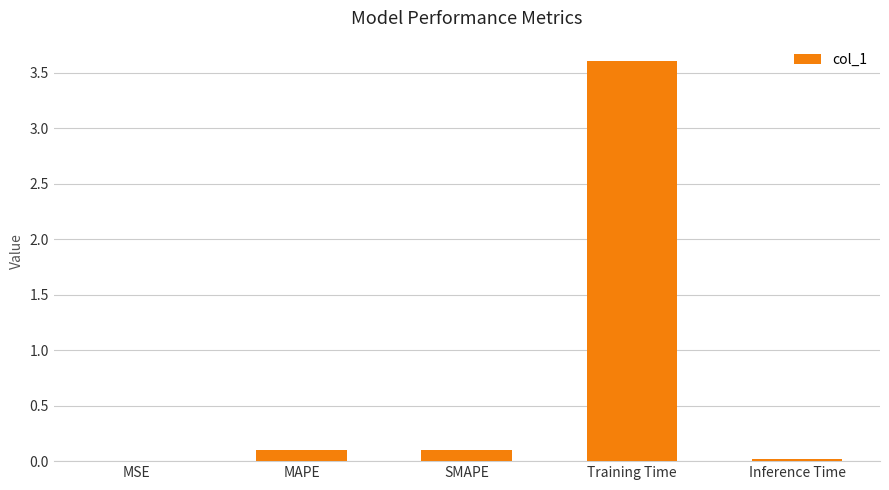

What is the sum of all values?

3.8